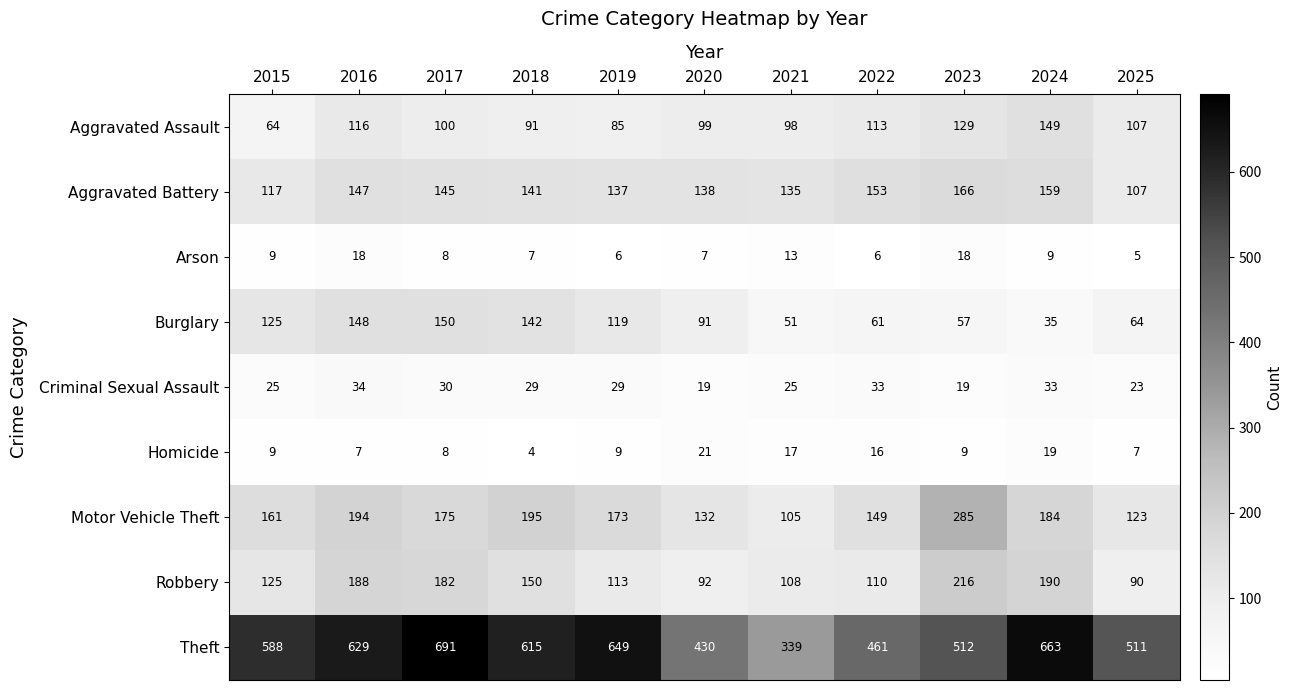

What is the difference between the Arson values at 2017 and 2023?

10